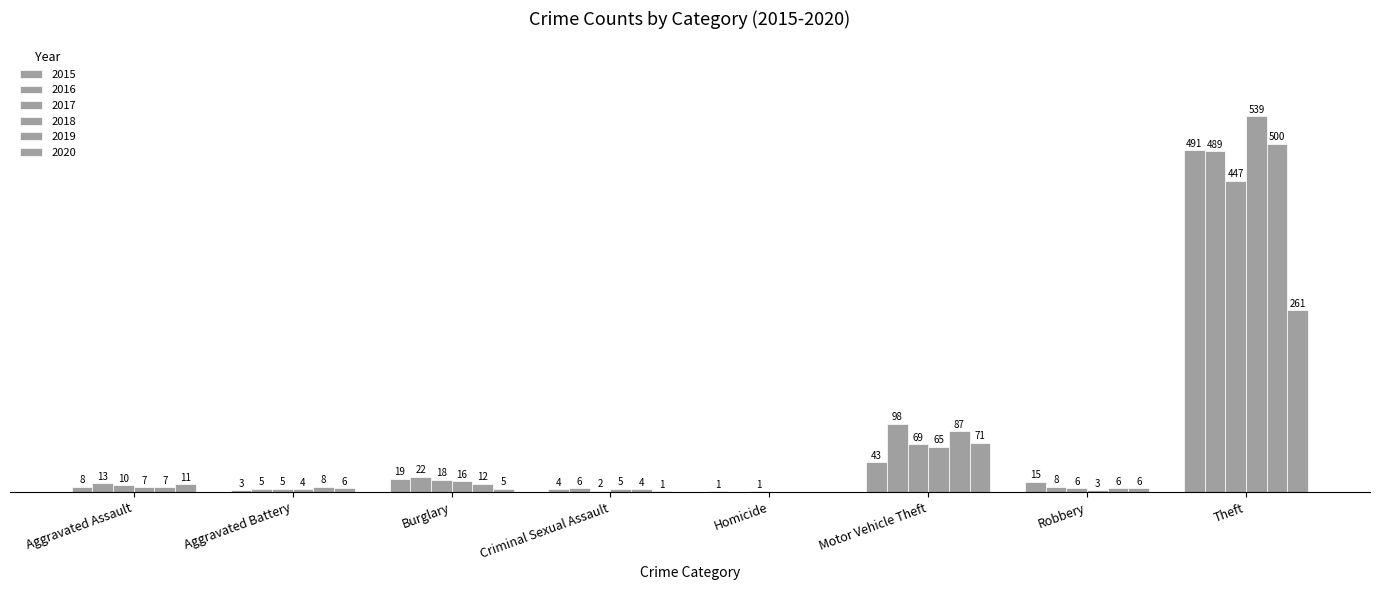

Does the chart contain stacked bars?

No